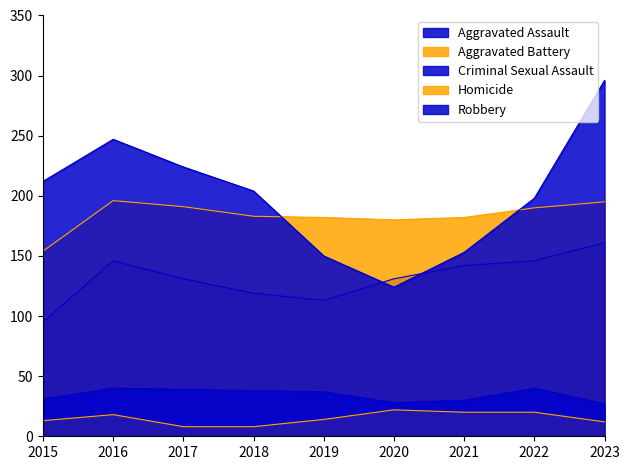

How many lines are shown in the chart?

5